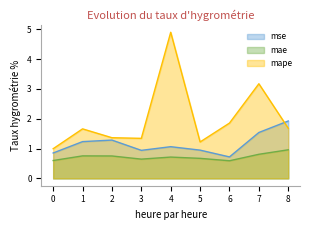

Rank the series by their maximum value, from lowest to highest.

mae, mse, mape